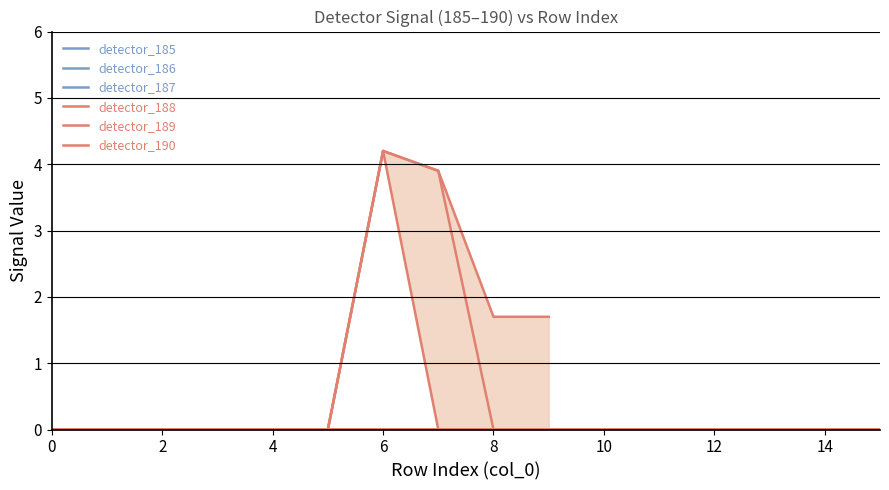

How many lines are shown in the chart?

6